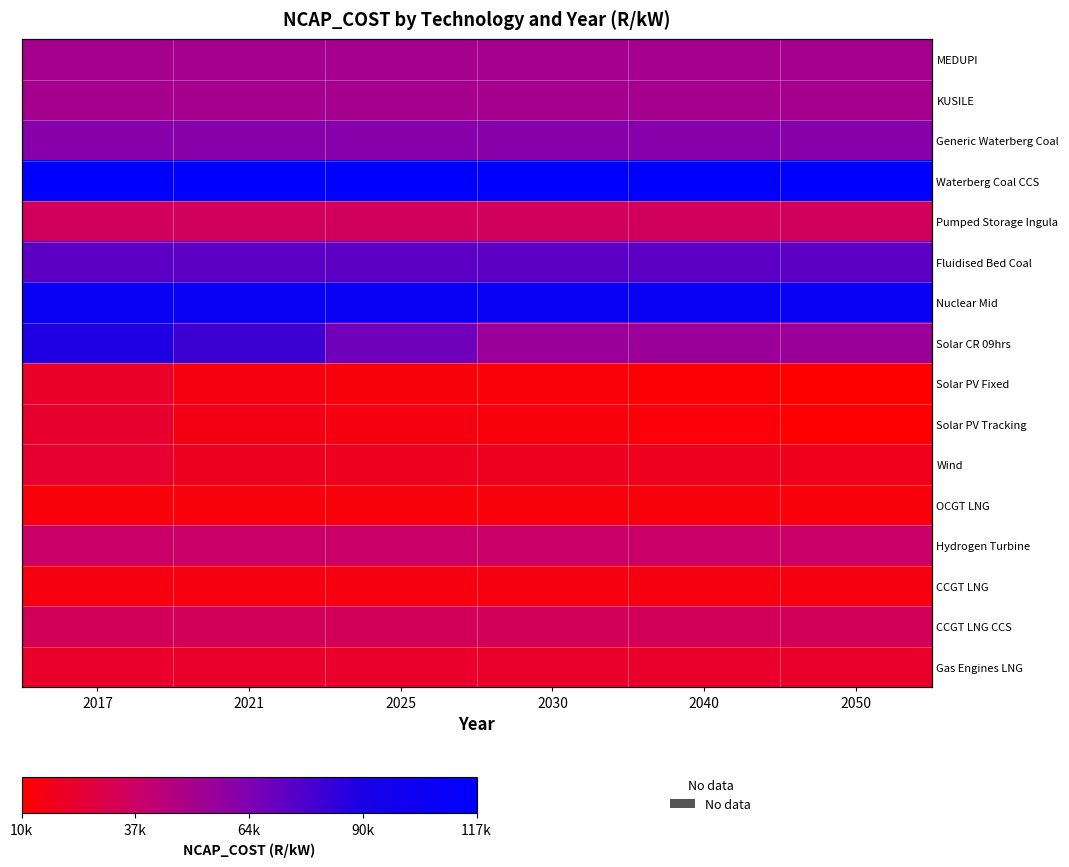

List the labels in order of Wind value, largest first.

2017, 2021, 2025, 2030, 2040, 2050